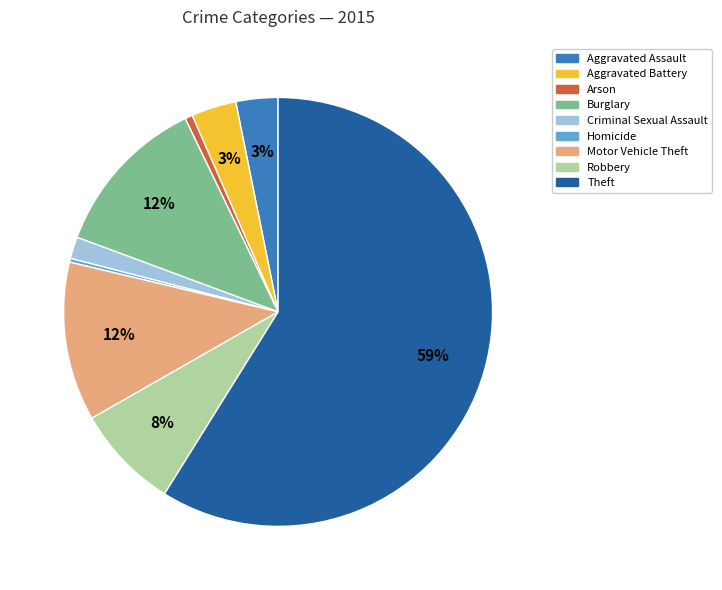

The Theft slice represents 59% of the pie. True or false?

True